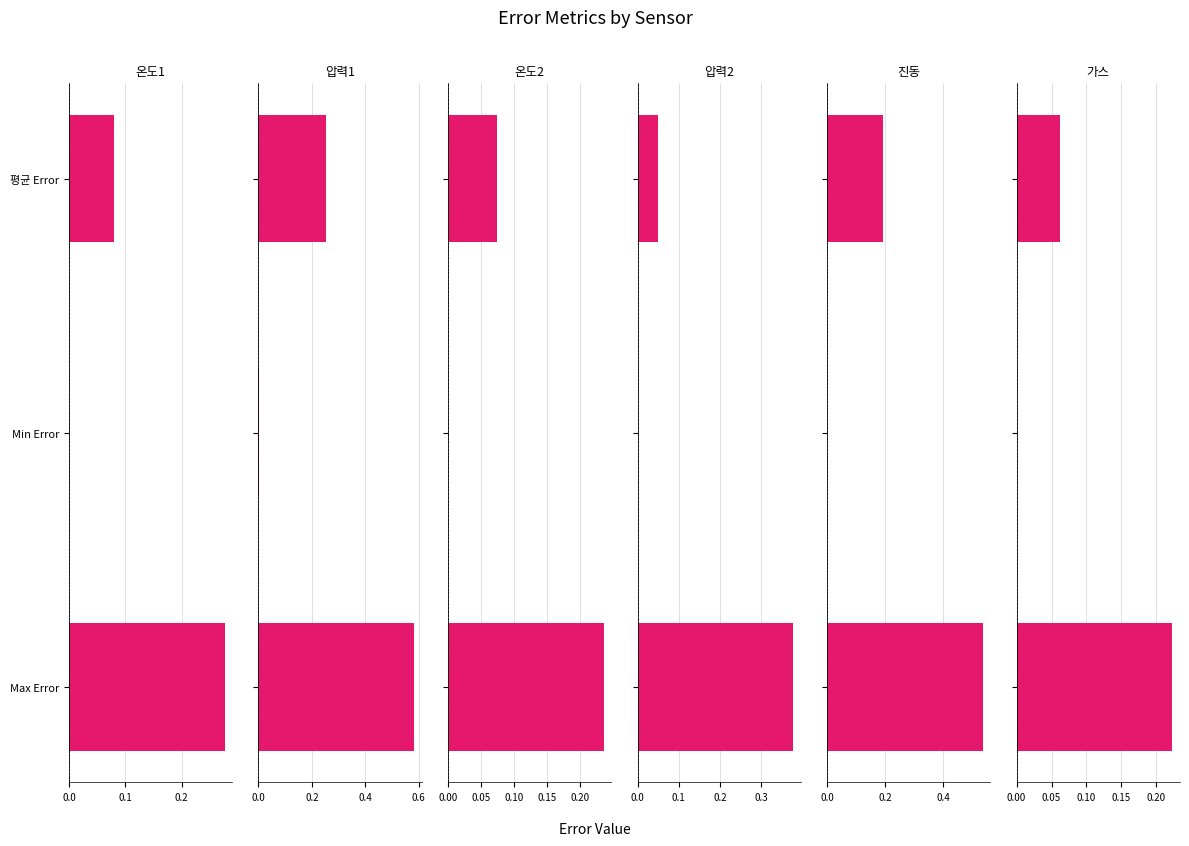

What is the difference between the 압력2 values at 평균 Error and Max Error?

0.3